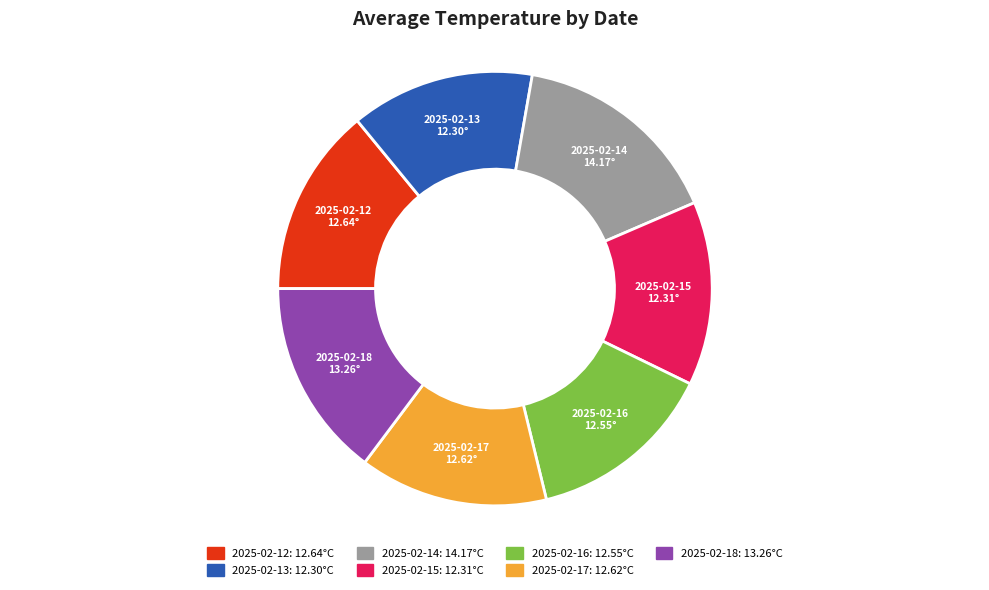

Is there a majority slice in this chart?

No